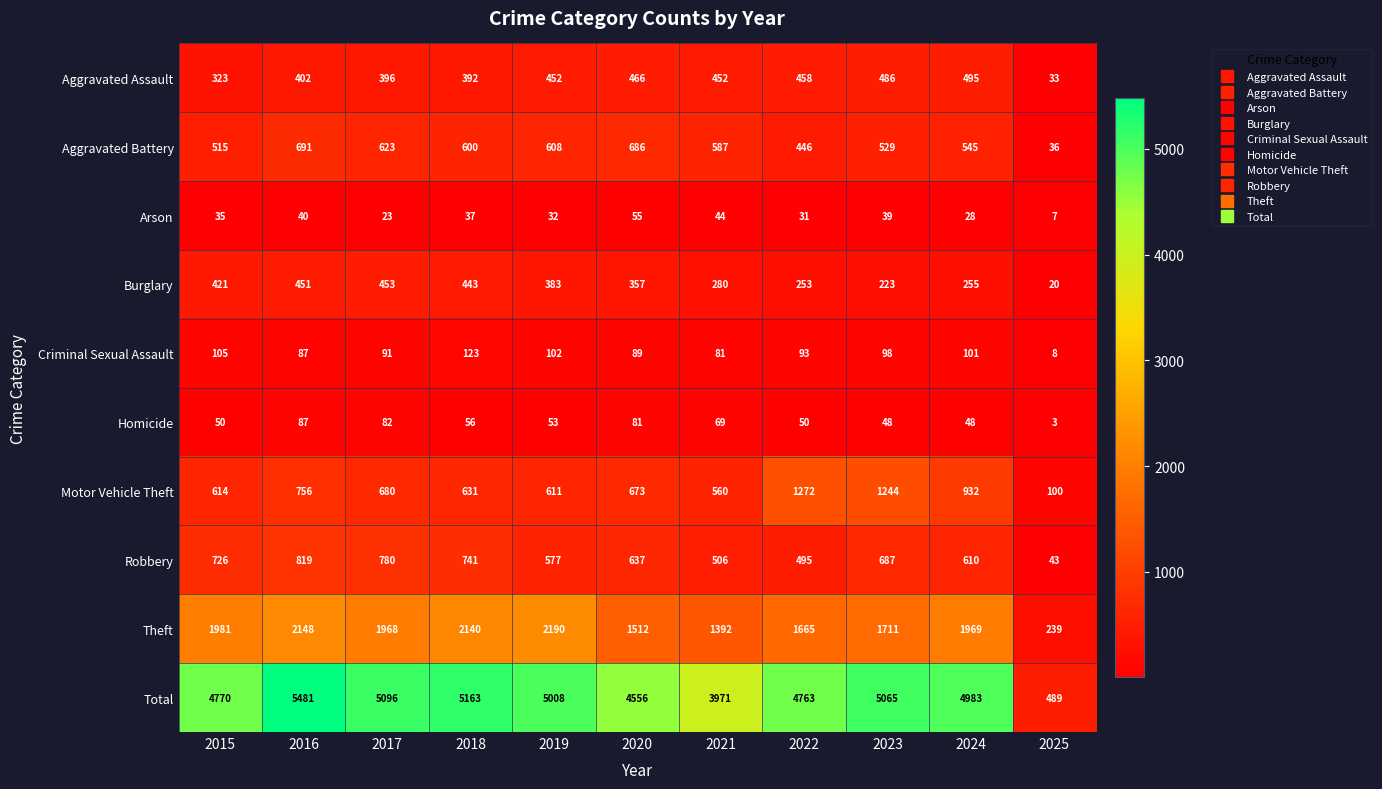

What value does the Criminal Sexual Assault series have at 2015, to the nearest 5?

105